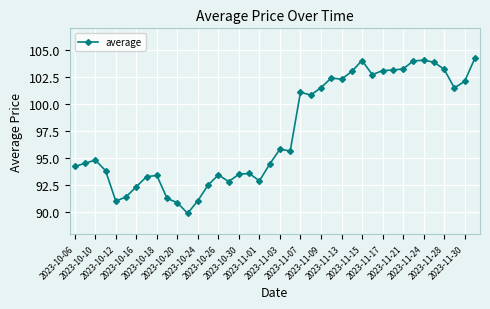

True or false: the data has more than 2 interior local peaks.

True